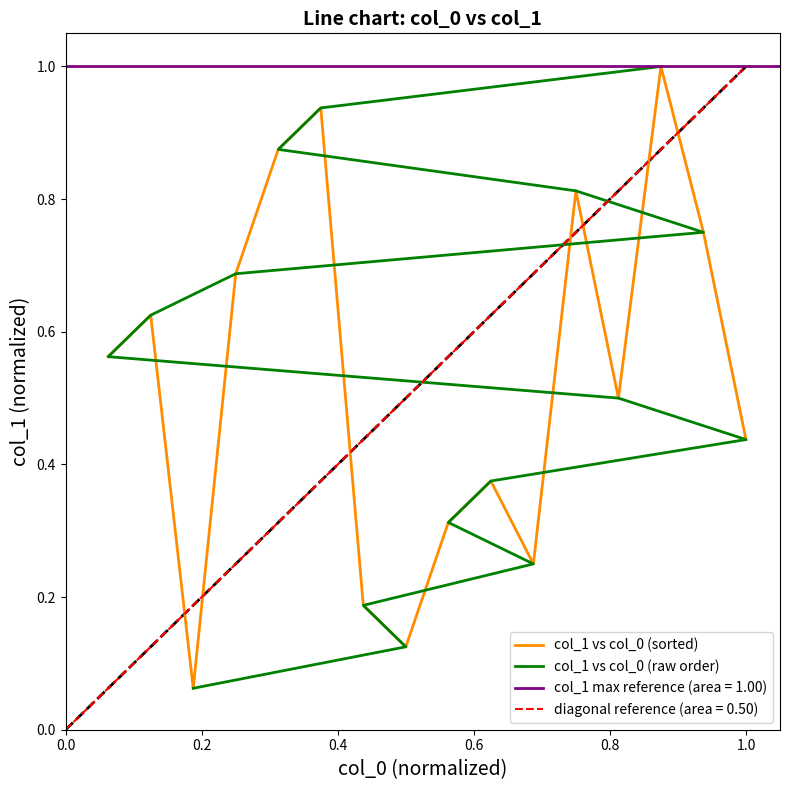

What is the highest value of the col_1 vs col_0 (sorted) series?

1.0